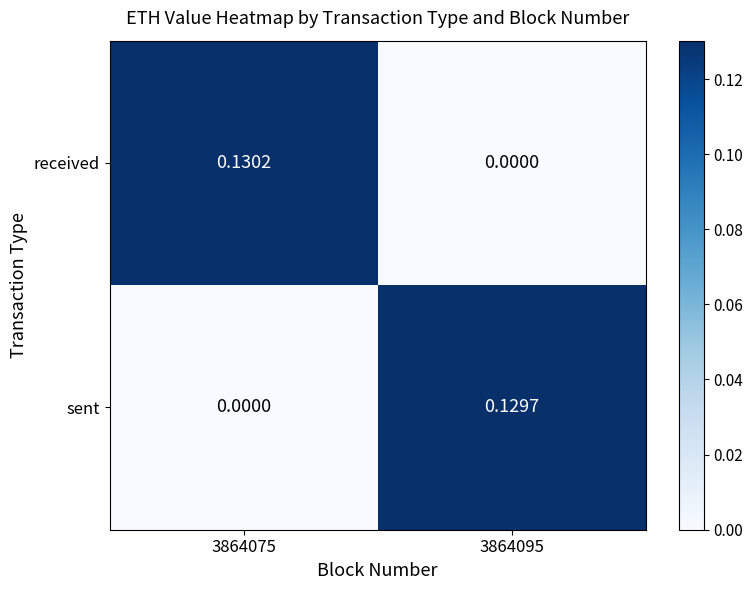

Which series has the largest range (max minus min)?

received